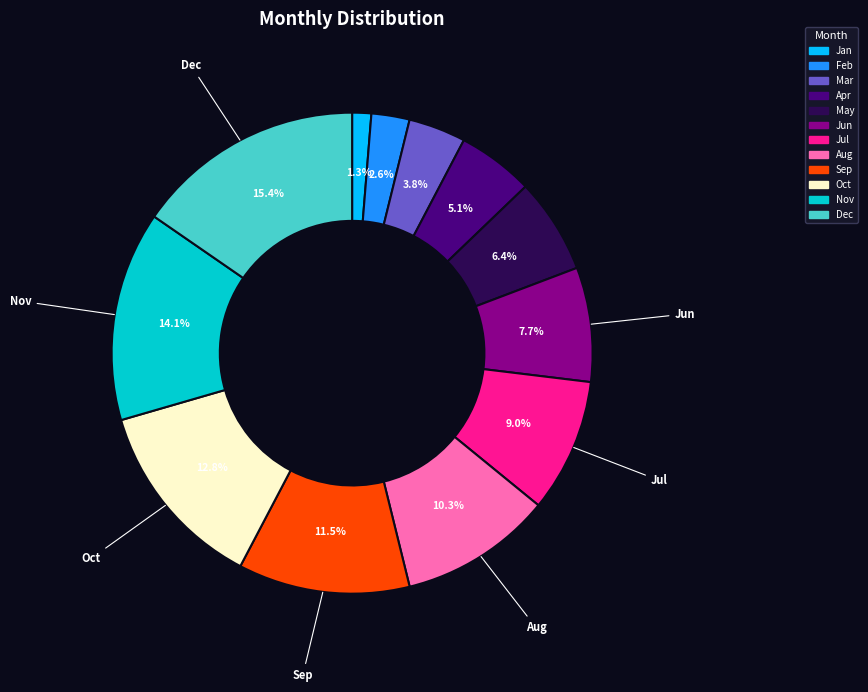

Rank the categories by value from highest to lowest.

Dec, Nov, Oct, Sep, Aug, Jul, Jun, May, Apr, Mar, Feb, Jan